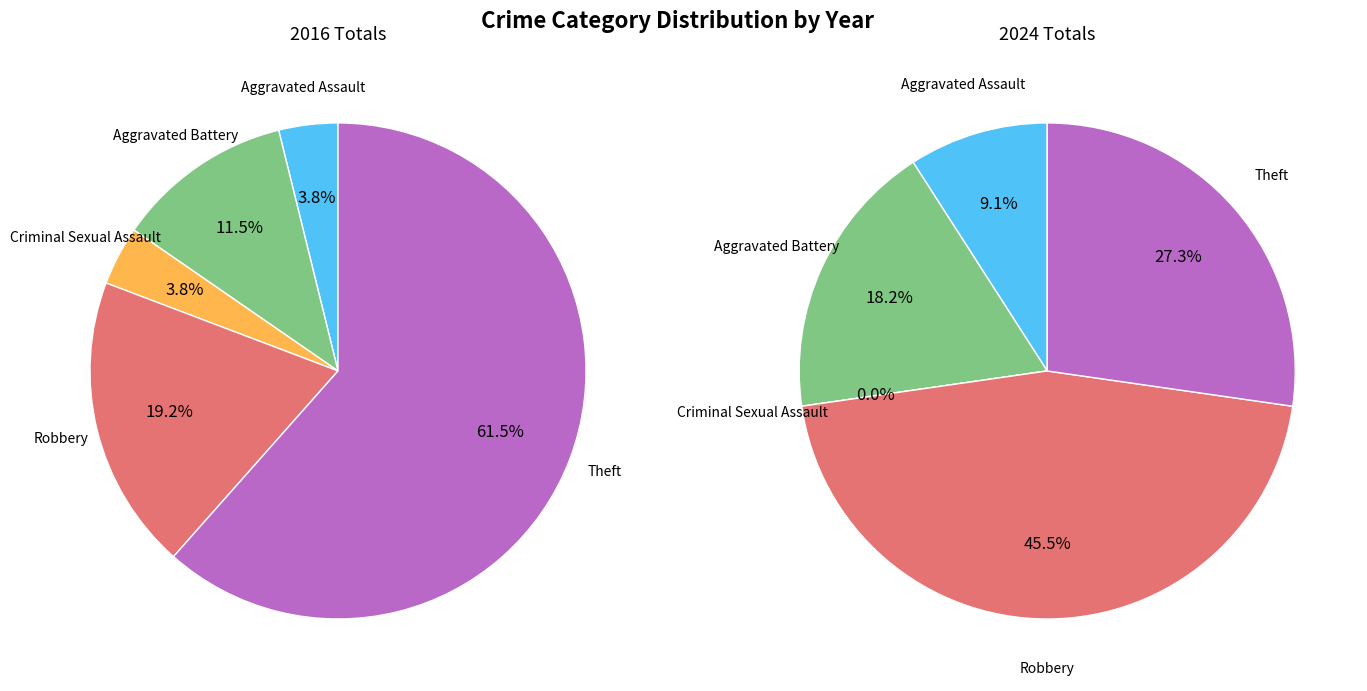

What is the total percentage of values_2016 and 2?

7.7%